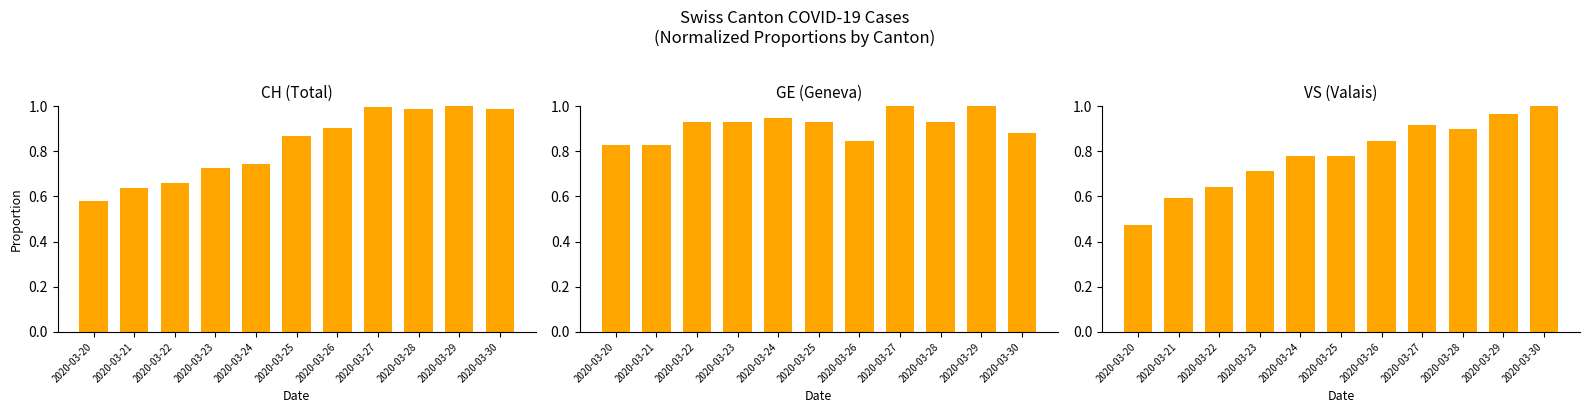

What is the difference between the CH (Total) values at 2020-03-20 and 2020-03-24?

0.2